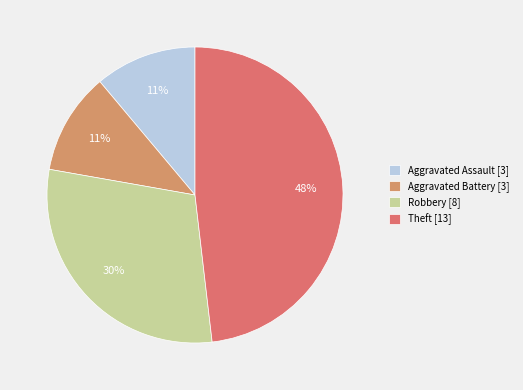

To the nearest percent, what is the difference between the largest and smallest slice percentages?

37%